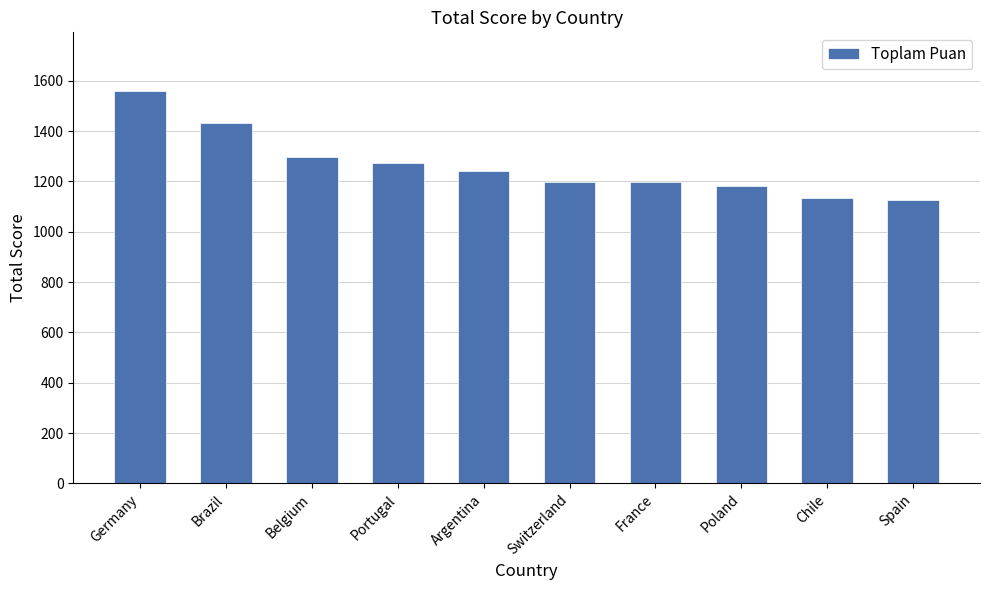

What is the average value?

1264.2